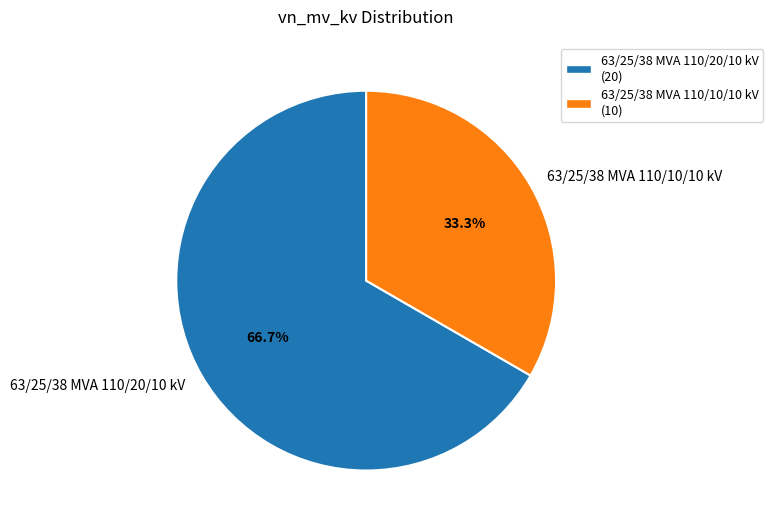

How many slices are in this pie chart?

2